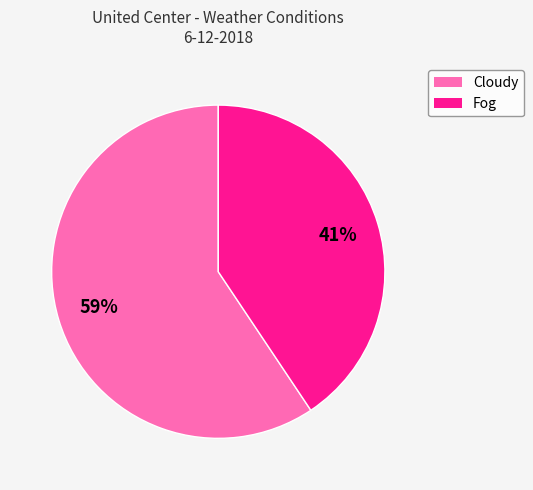

Count the number of slices in the pie.

2